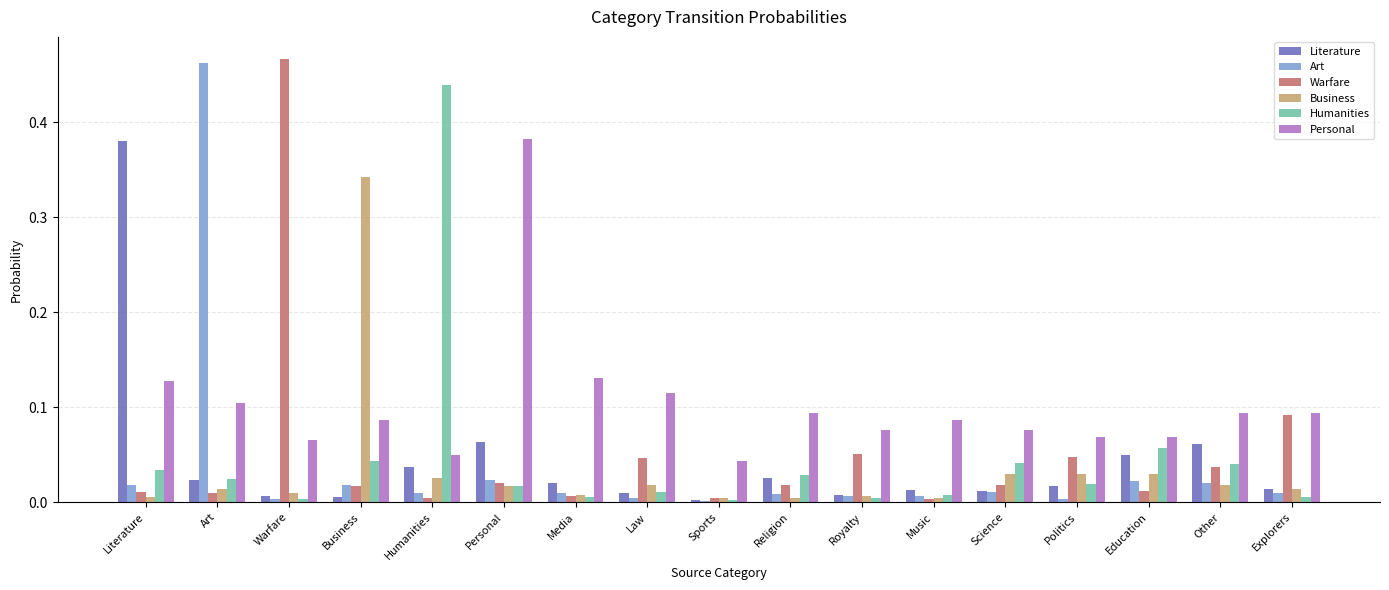

True or false: Warfare has a value of 0.1 at Royalty.

True